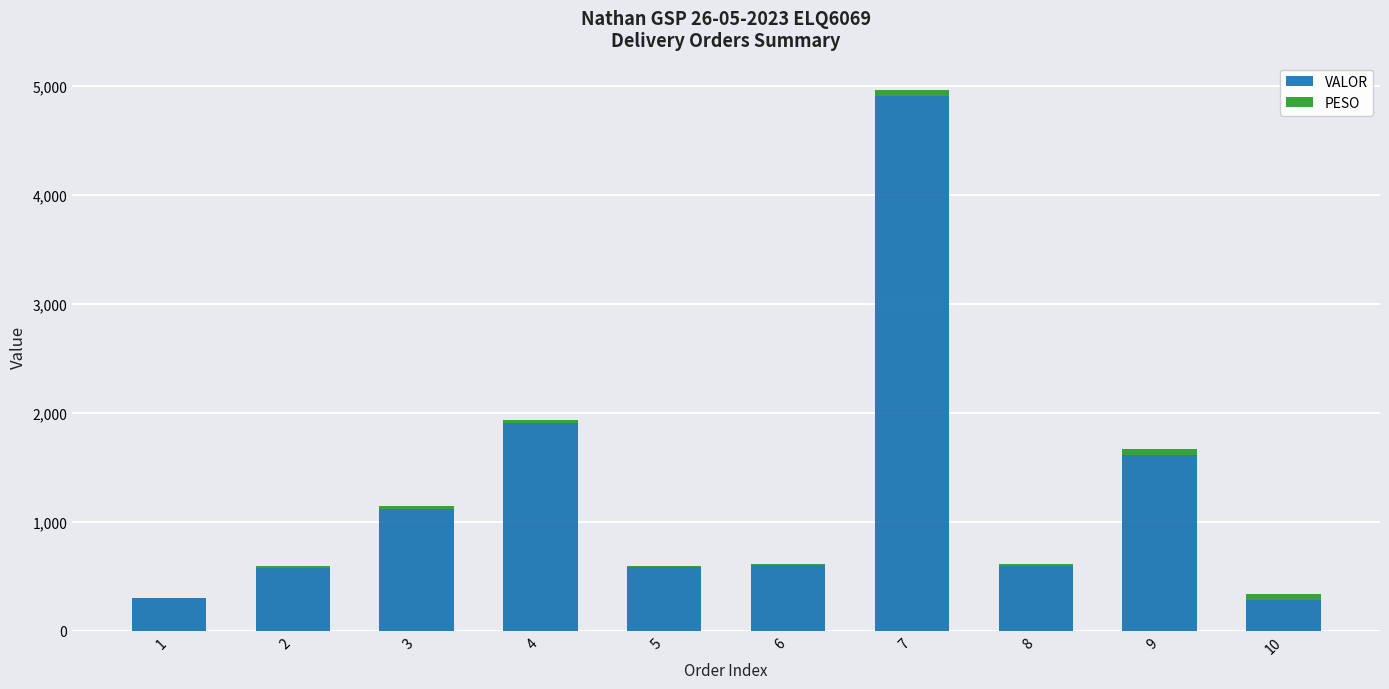

At which category is the sum across all series the highest?

7